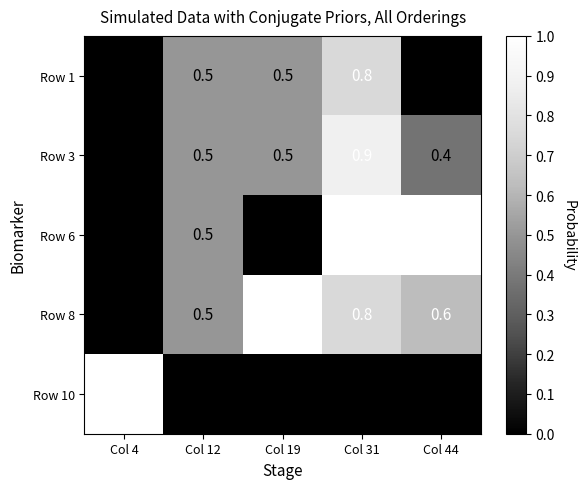

Reading left to right, transcribe all the data shown in this chart.

Row 1: 0.0	0.5	0.5	0.8	0.0
Row 3: 0.0	0.5	0.5	0.9	0.4
Row 6: 0.0	0.5	0.0	1.0	1.0
Row 8: 0.0	0.5	1.0	0.8	0.6
Row 10: 1.0	0.0	0.0	0.0	0.0